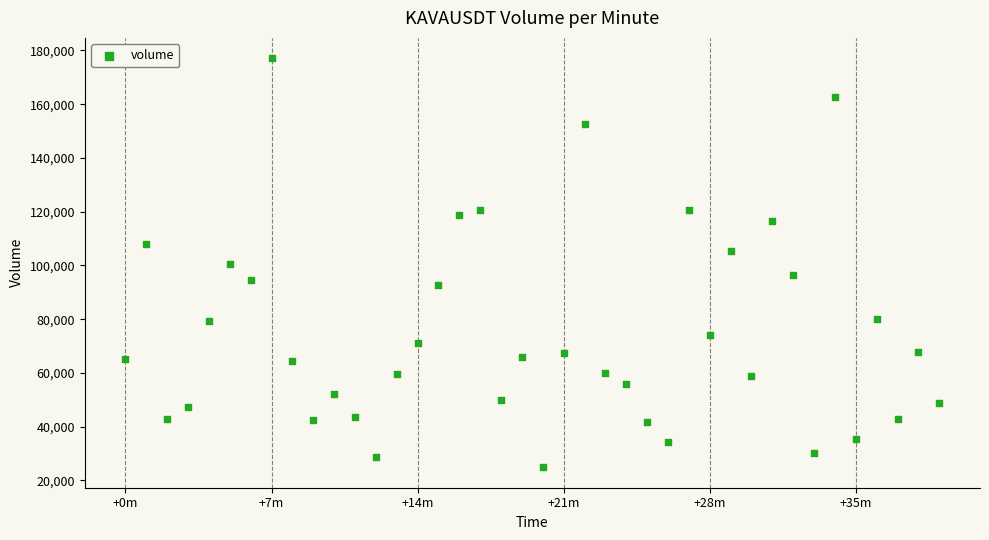

What is the range of Y values (max minus min)?

152141.8